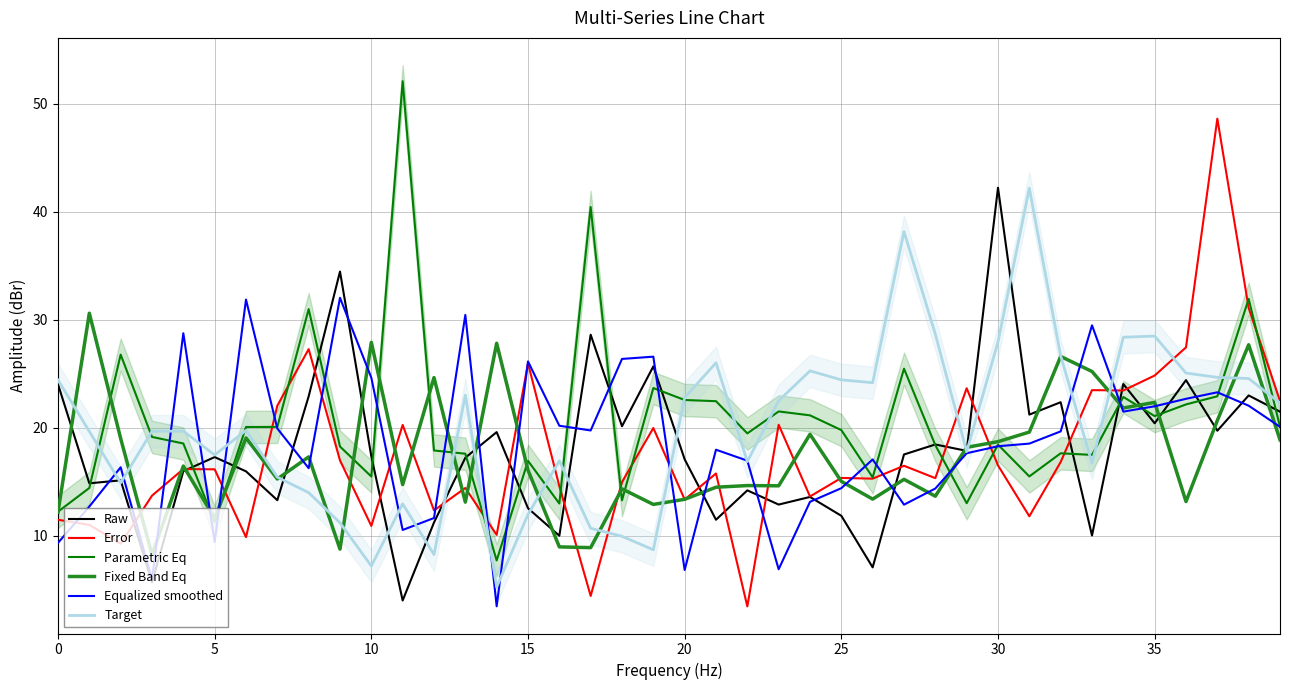

Reading left to right, transcribe all the data shown in this chart.

Raw: 24.0	14.9	15.1	5.7	16.0	17.3	16.0	13.3	22.9	34.5	17.4	4.0	11.2	17.2	19.6	12.6	10.0	28.6	20.2	25.7	17.1	11.5	14.2	12.9	13.6	11.9	7.1	17.5	18.5	17.9	42.2	21.2	22.4	10.0	24.1	20.4	24.4	19.7	23.0	21.5
Error: 11.5	11.0	9.3	13.7	16.2	16.2	9.9	22.1	27.3	17.0	10.9	20.3	12.4	14.4	10.1	26.0	14.6	4.5	15.0	20.0	13.4	15.8	3.5	20.3	13.7	15.4	15.3	16.5	15.3	23.7	16.5	11.8	16.8	23.5	23.5	24.8	27.4	48.6	31.1	22.5
Parametric Eq: 12.2	14.4	26.8	19.2	18.6	11.3	20.1	20.1	31.0	18.3	15.5	52.1	17.9	17.6	7.7	16.9	13.0	40.4	13.3	23.7	22.6	22.5	19.5	21.5	21.2	19.8	15.4	25.5	18.4	13.0	18.4	15.5	17.6	17.5	22.9	21.1	22.2	22.9	31.9	20.1
Fixed Band Eq: 12.2	30.6	19.0	8.3	16.5	11.6	19.1	15.3	17.3	8.8	27.9	14.8	24.7	13.1	27.8	16.1	9.0	8.9	14.4	12.9	13.4	14.5	14.7	14.6	19.4	15.1	13.4	15.2	13.7	18.2	18.7	19.6	26.6	25.2	21.8	22.4	13.2	20.7	27.7	18.9
Equalized smoothed: 9.4	12.7	16.4	6.0	28.8	9.4	31.9	19.9	16.3	32.0	24.6	10.6	11.7	30.4	3.5	26.1	20.2	19.8	26.4	26.6	6.8	18.0	17.0	6.9	13.2	14.4	17.1	12.9	14.4	17.7	18.3	18.5	19.7	29.5	21.5	22.0	22.7	23.3	22.1	20.1
Target: 24.4	19.7	14.9	19.7	19.7	17.5	19.8	15.4	14.0	11.2	7.2	13.0	8.3	23.0	5.3	12.0	16.9	10.7	10.0	8.7	22.8	26.0	16.9	22.5	25.3	24.4	24.2	38.2	28.7	17.8	28.0	42.2	26.7	16.7	28.4	28.5	25.1	24.7	24.6	22.3